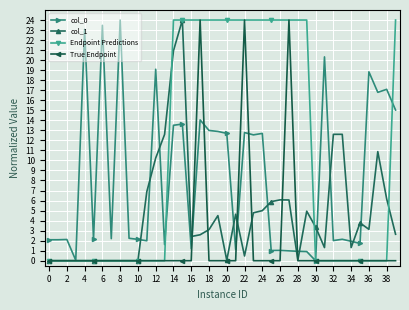

Which series has the largest total across all categories?

Endpoint Predictions